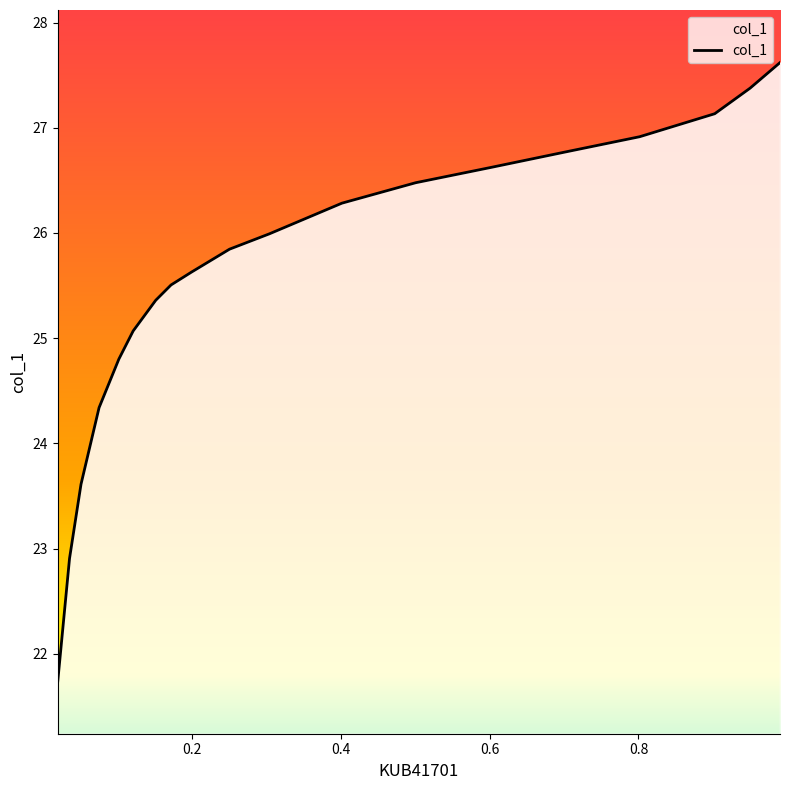

List the labels in order of value, smallest first.

0.0197, 0.0355, 0.0509, 0.0752, 0.1018, 0.121, 0.1513, 0.1719, 0.1992, 0.2505, 0.304, 0.4015, 0.5006, 0.602, 0.7012, 0.8016, 0.9025, 0.95, 0.9902